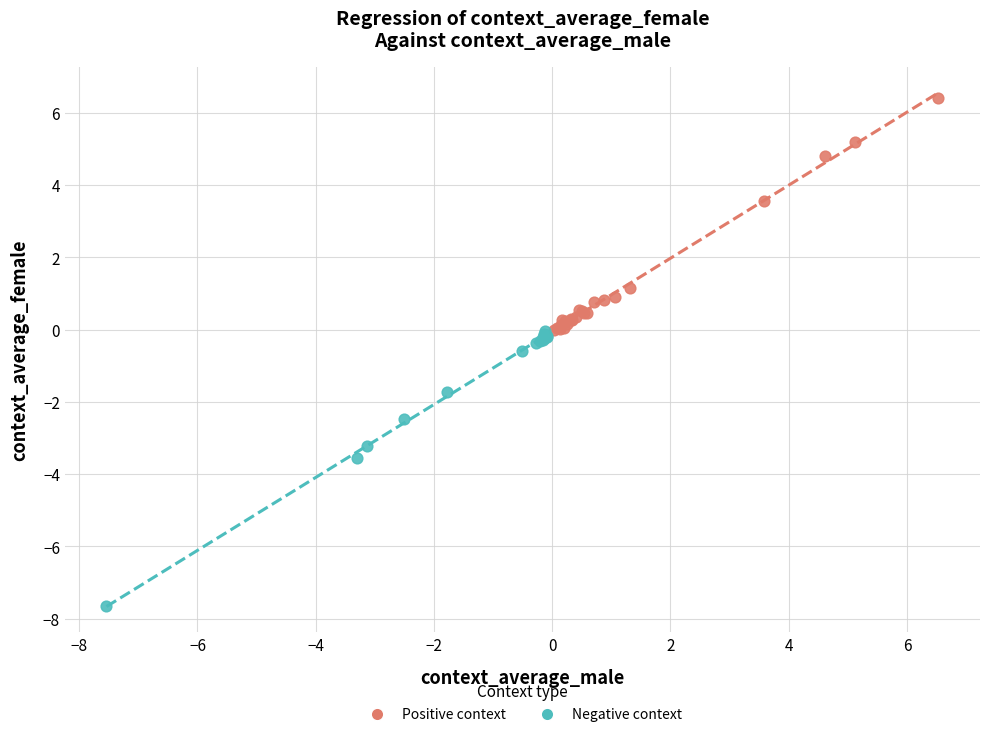

Which series has the widest spread of Y values?

Negative context